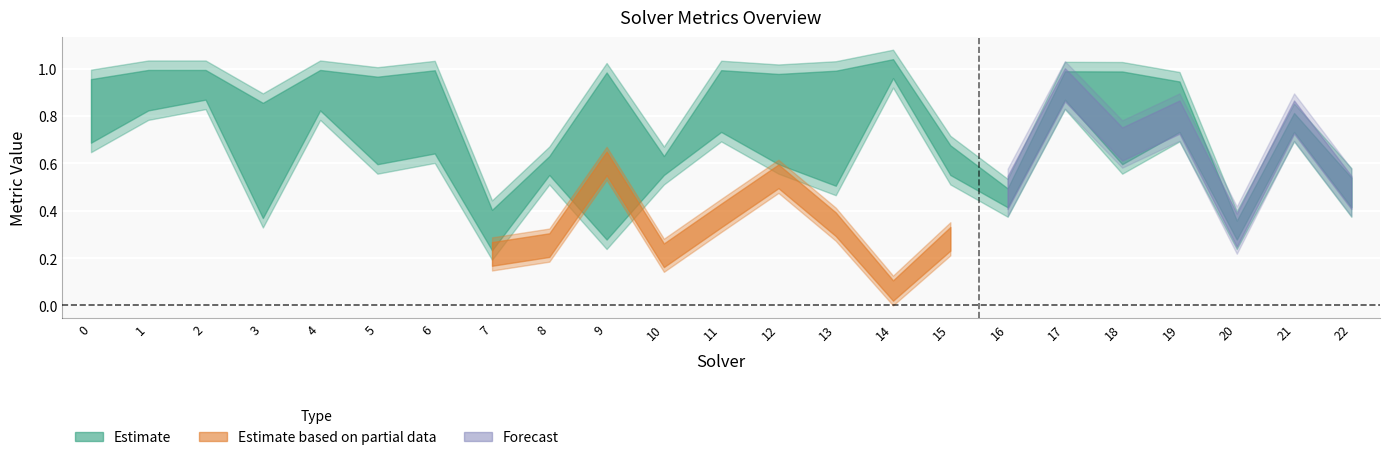

Is the value of label_ranking_acc at 20 greater than the value of par2_ranking_acc at 14?

No